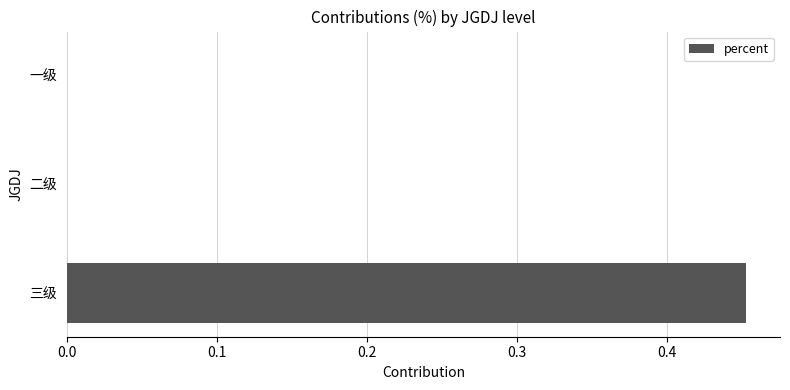

What is the change in value from 二级 to 三级?

+0.5